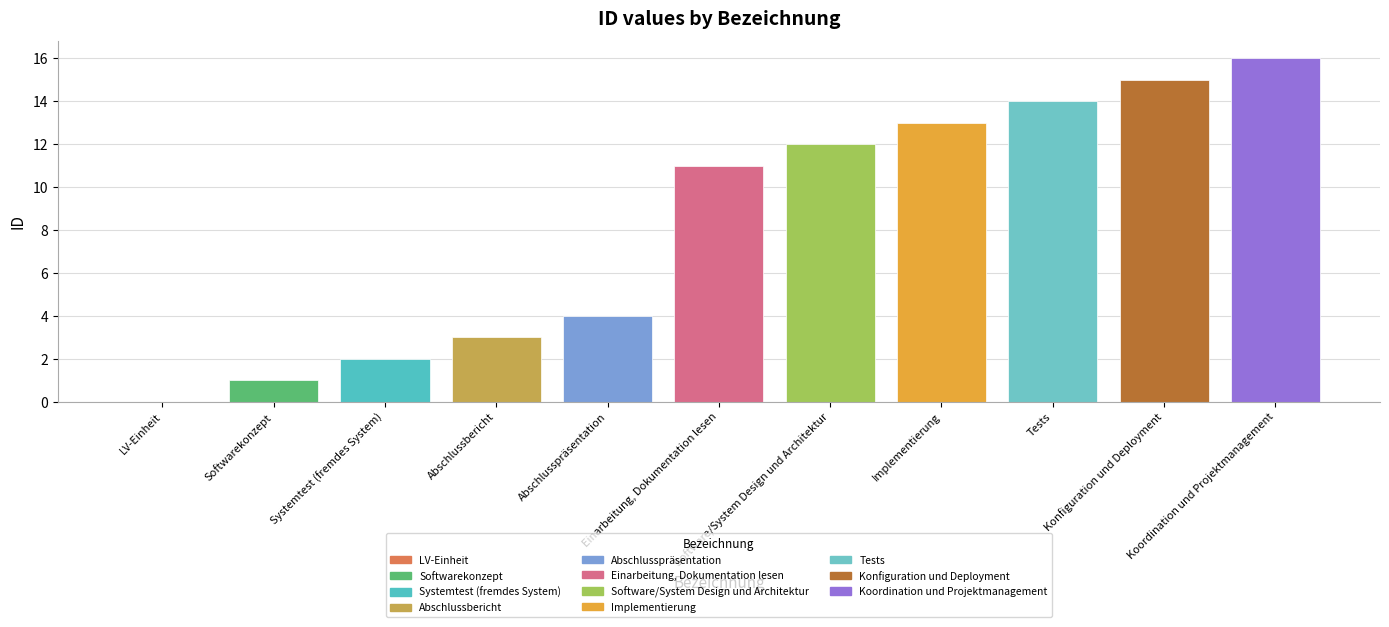

Reading left to right, what are all the values shown in this chart?

0	1	2	3	4	11	12	13	14	15	16